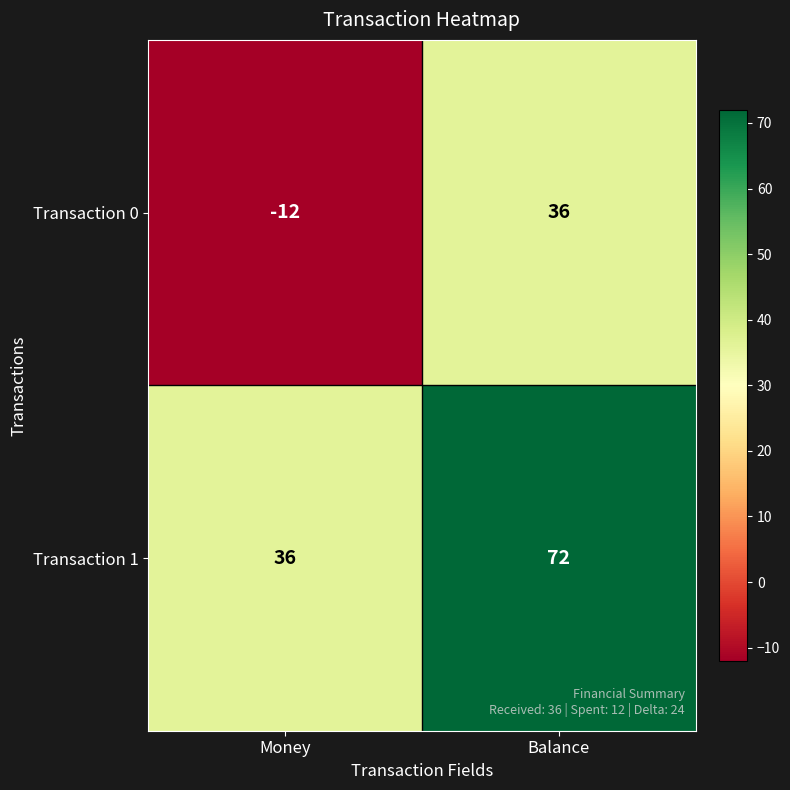

What is the minimum value shown in the chart?

-12